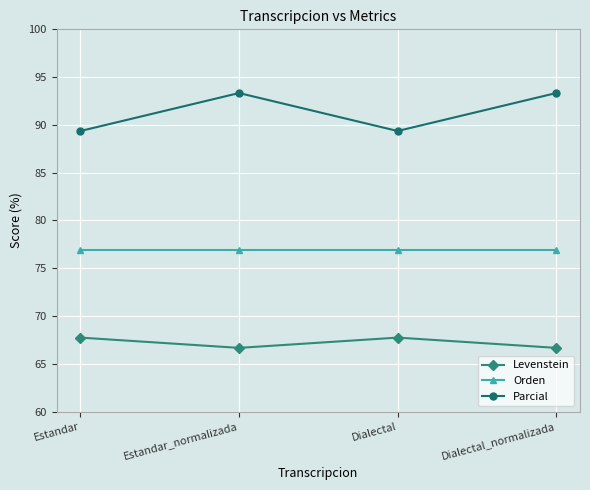

Is it true that Levenstein equals 36.8 at Estandar_normalizada?

False